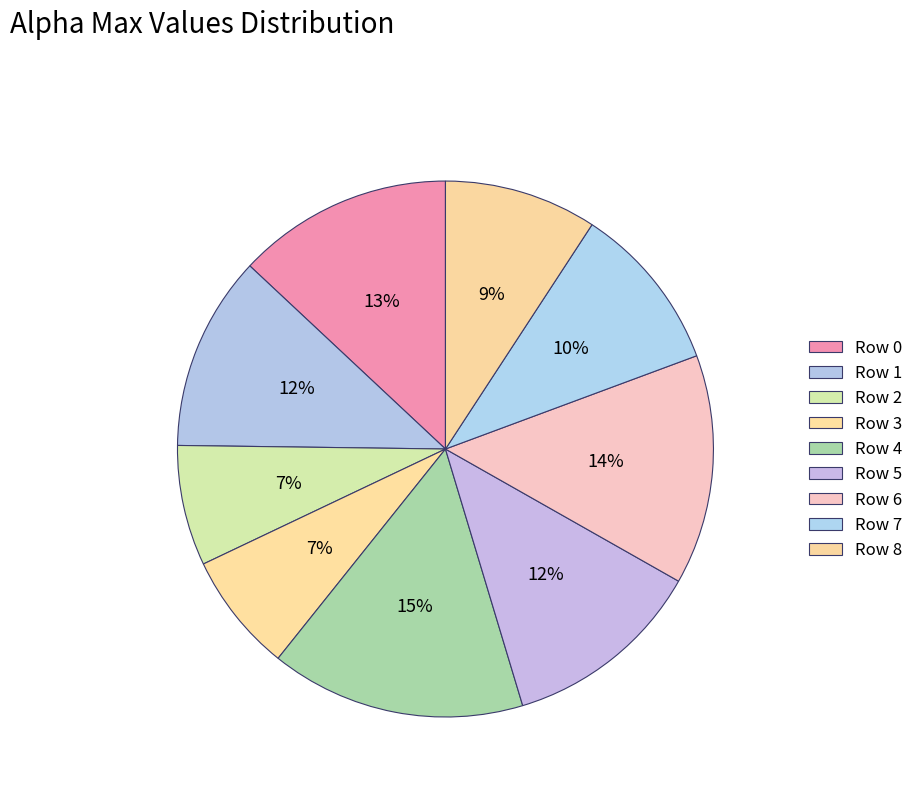

How many slices are in this pie chart?

9